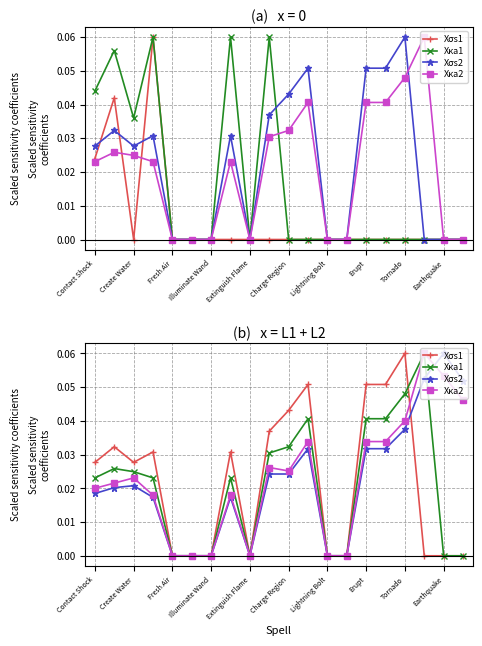

Is the value of Xσs1 at 19 greater than the value of Xσs2 at Charge Region?

No